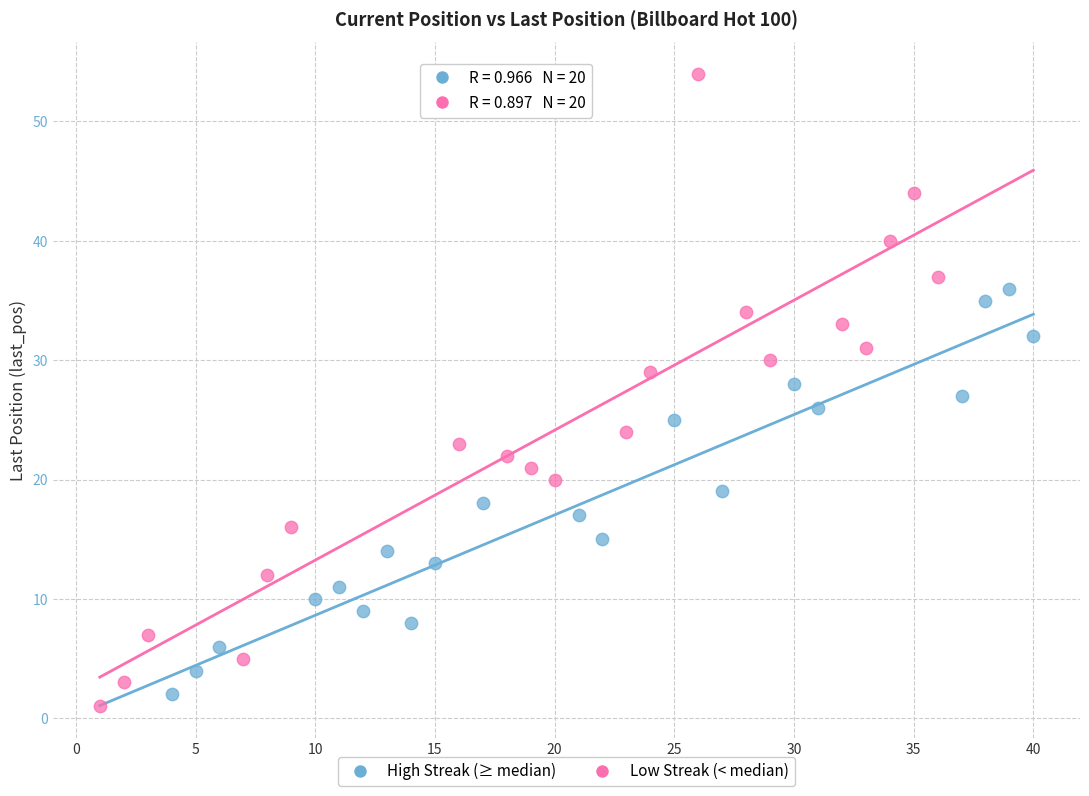

Which series has the largest Y range (max minus min)?

Low Streak (< median)